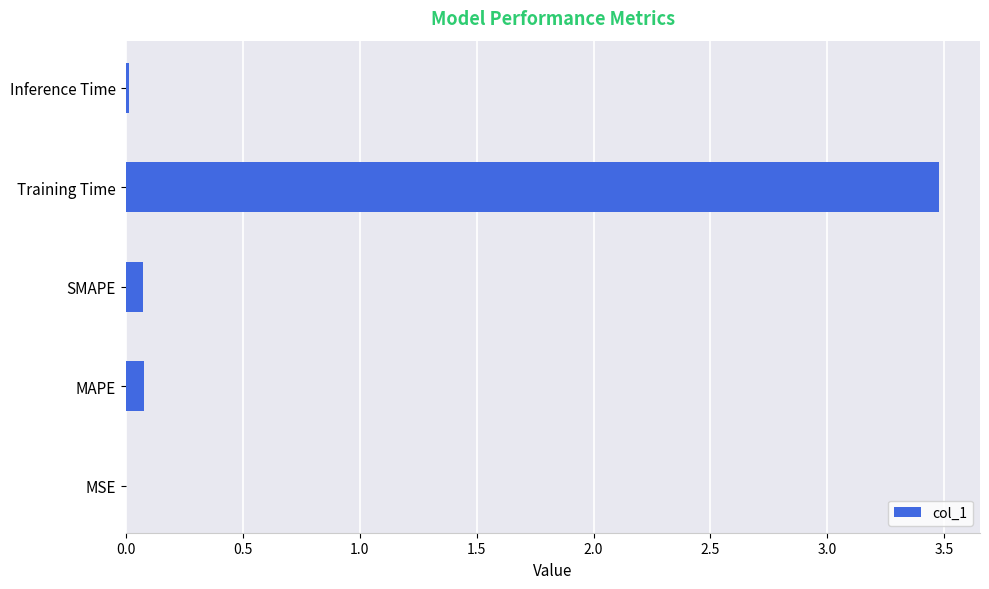

Between Inference Time and Training Time, which is larger?

Training Time